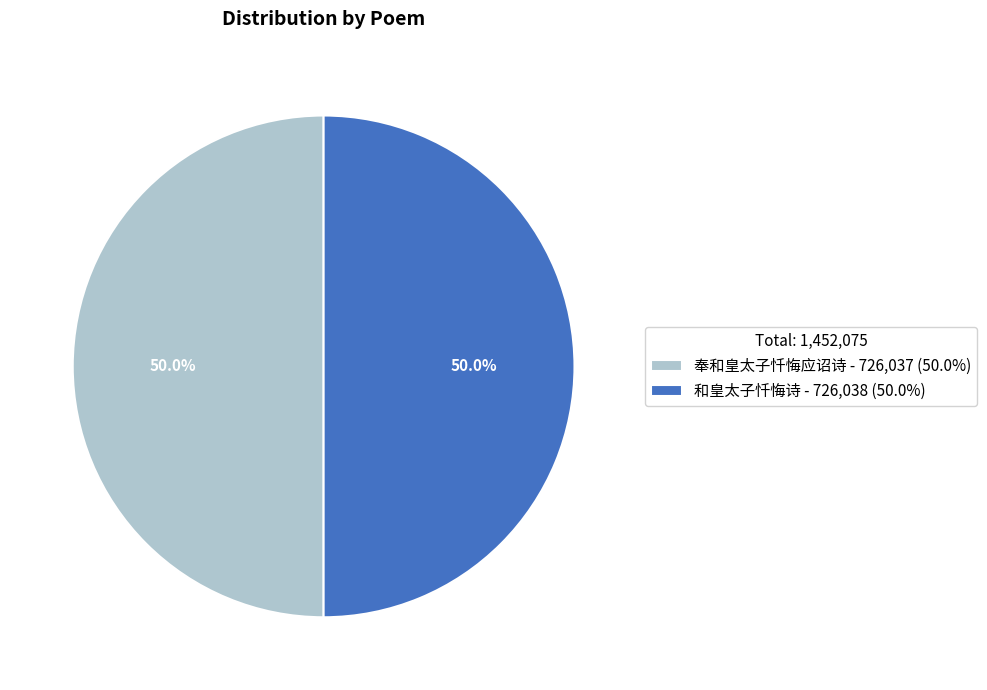

How much of the chart is everything except 和皇太子忏悔诗?

50.0%